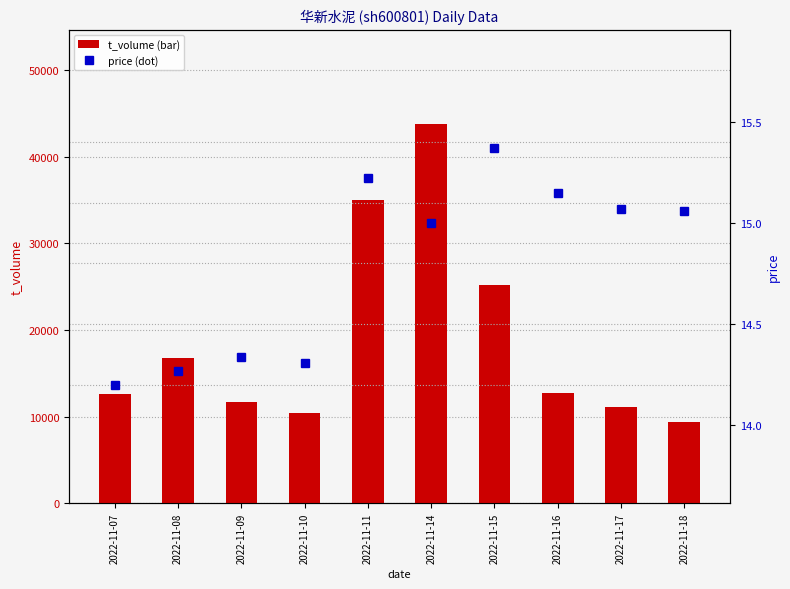

Does the chart contain any negative values?

No